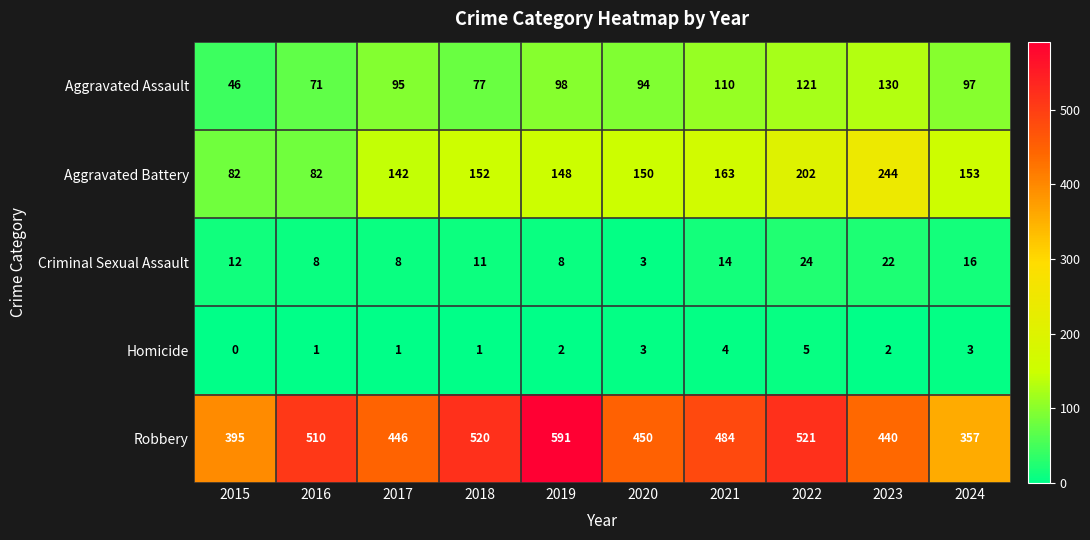

Rank the series by their maximum value, from highest to lowest.

Robbery, Aggravated Battery, Aggravated Assault, Criminal Sexual Assault, Homicide